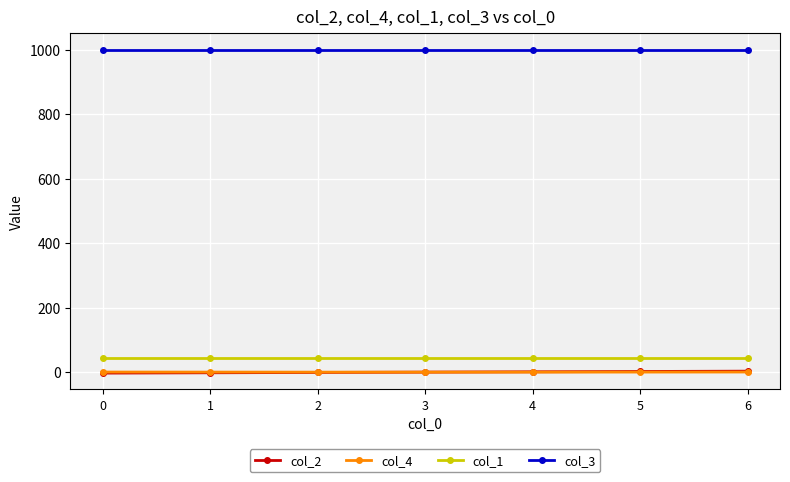

What is the value of the col_2 point at the 6th from the left?

2.0